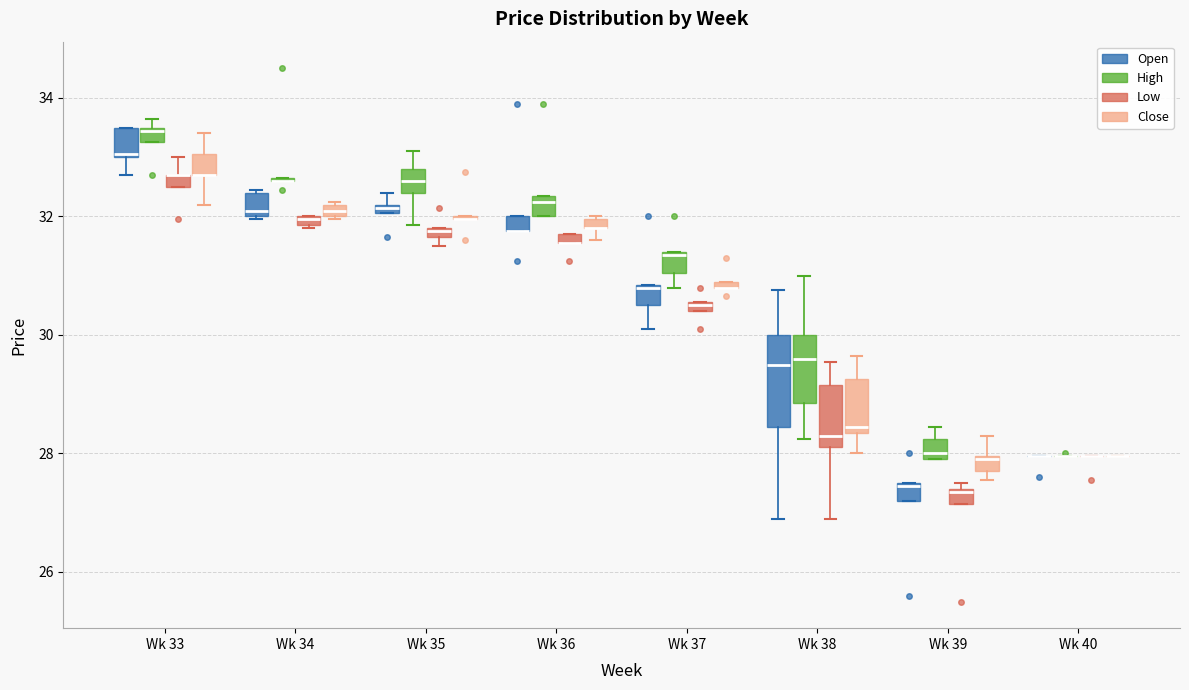

Which box is the tallest, from its lower edge to its upper edge?

Wk 38 (Open)